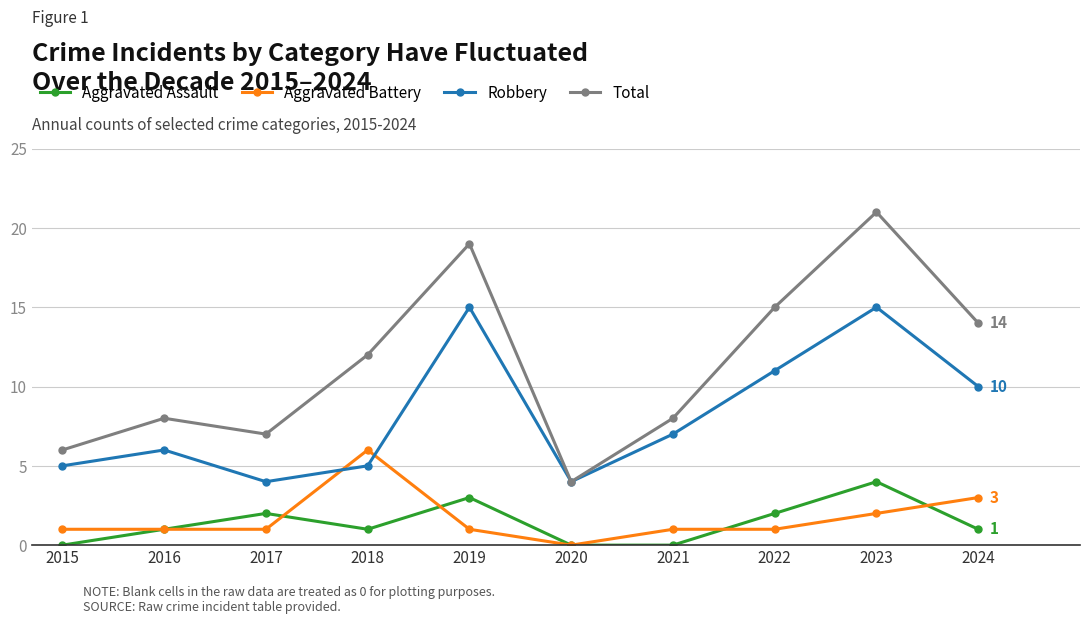

Where is Total nearest to the value 12?

2018